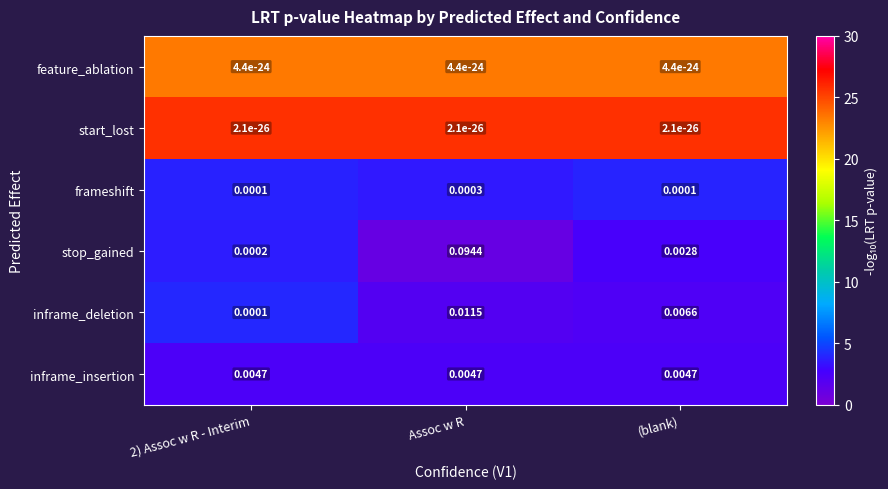

Between 2) Assoc w R - Interim and (blank), which series saw the biggest shift?

inframe_deletion